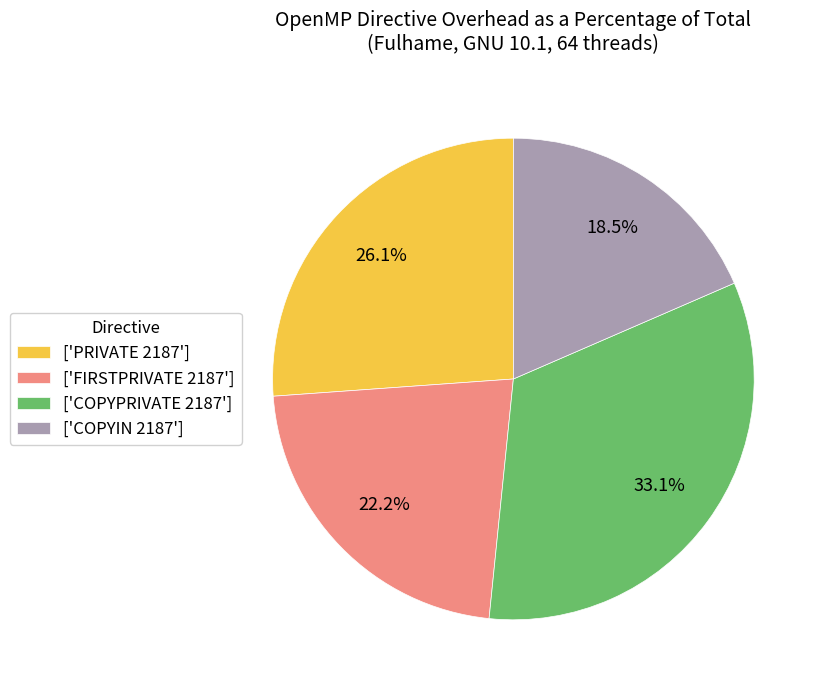

Do ['COPYPRIVATE 2187'] and ['COPYIN 2187'] together represent more than half of the pie?

Yes